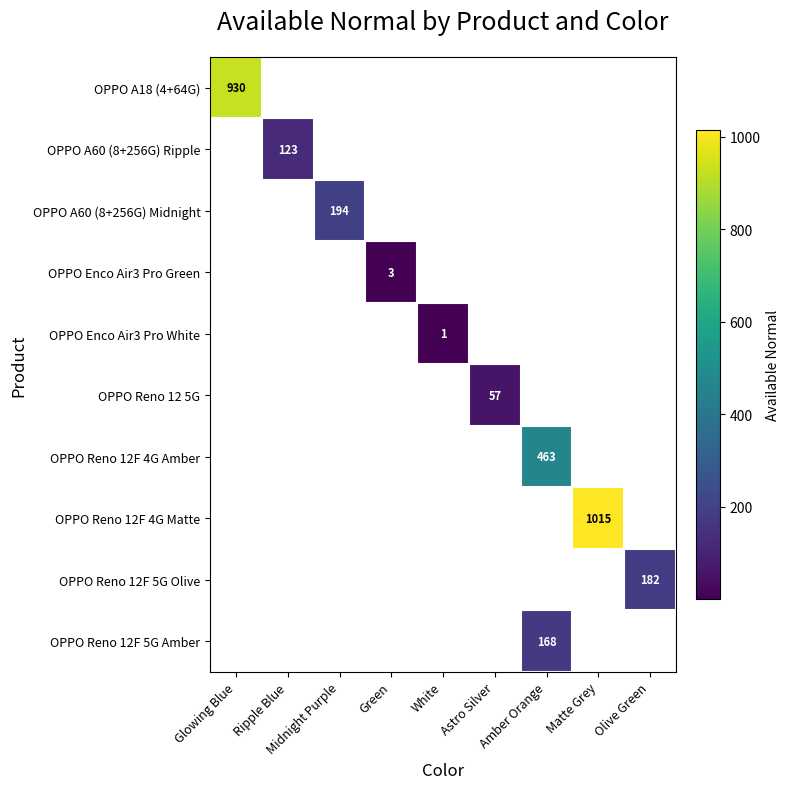

Which label corresponds to the smallest value in the chart?

White